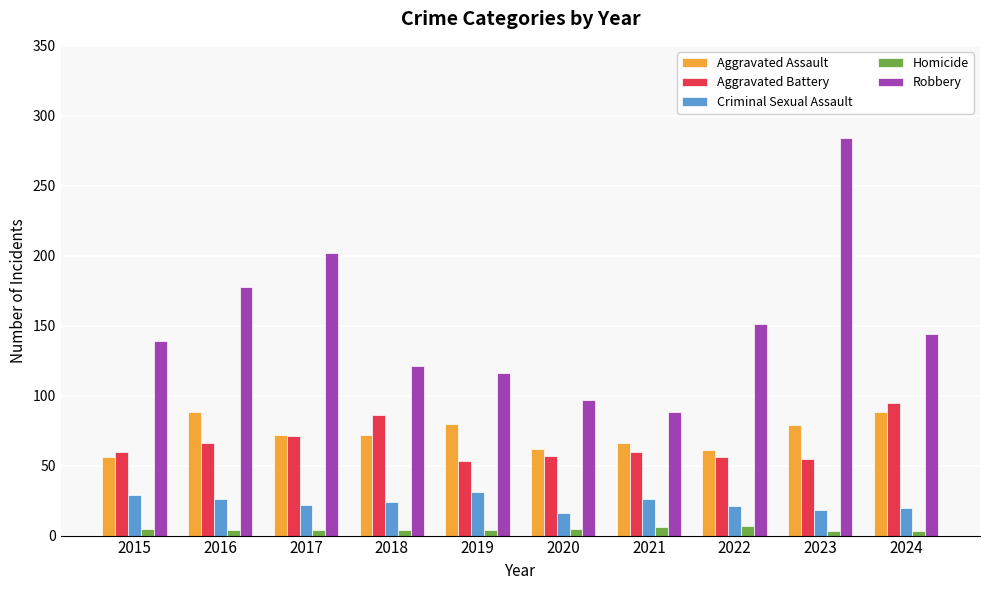

What is the difference between the maximum and second lowest values in the Aggravated Assault series?

27